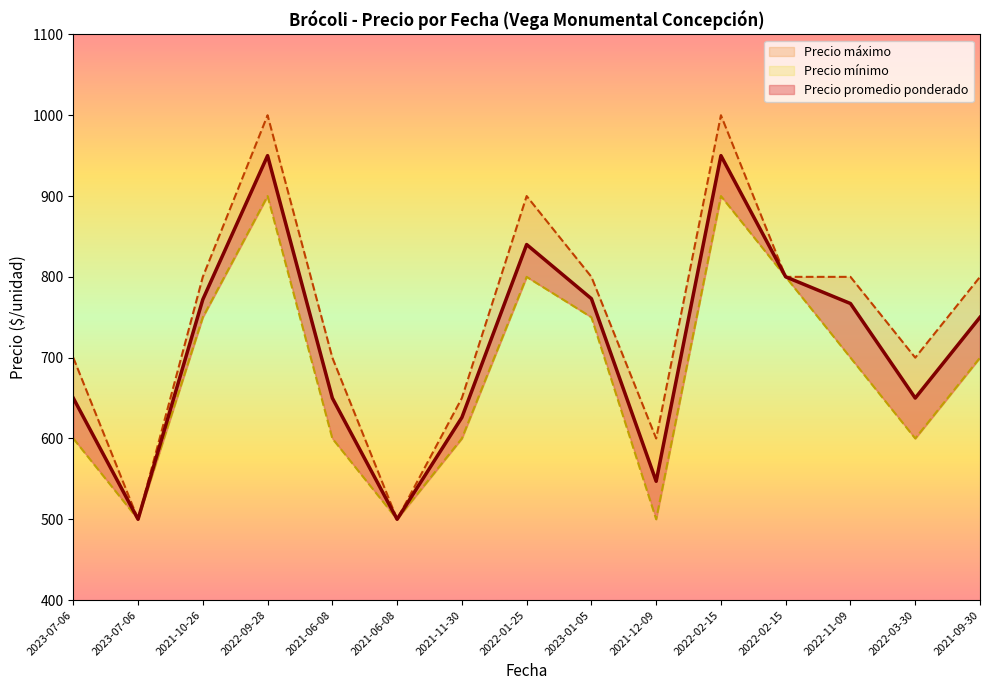

At which label is Precio mínimo closest to 700?

2022-11-09